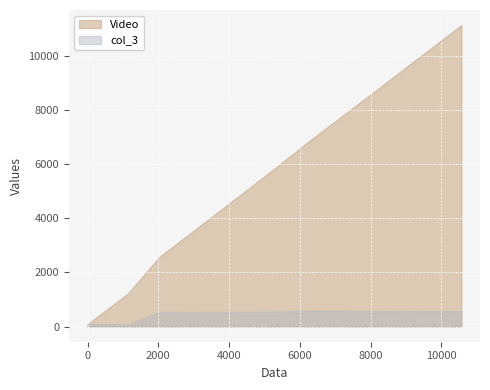

What is the value of the Video point at the 4th from the left?

1223